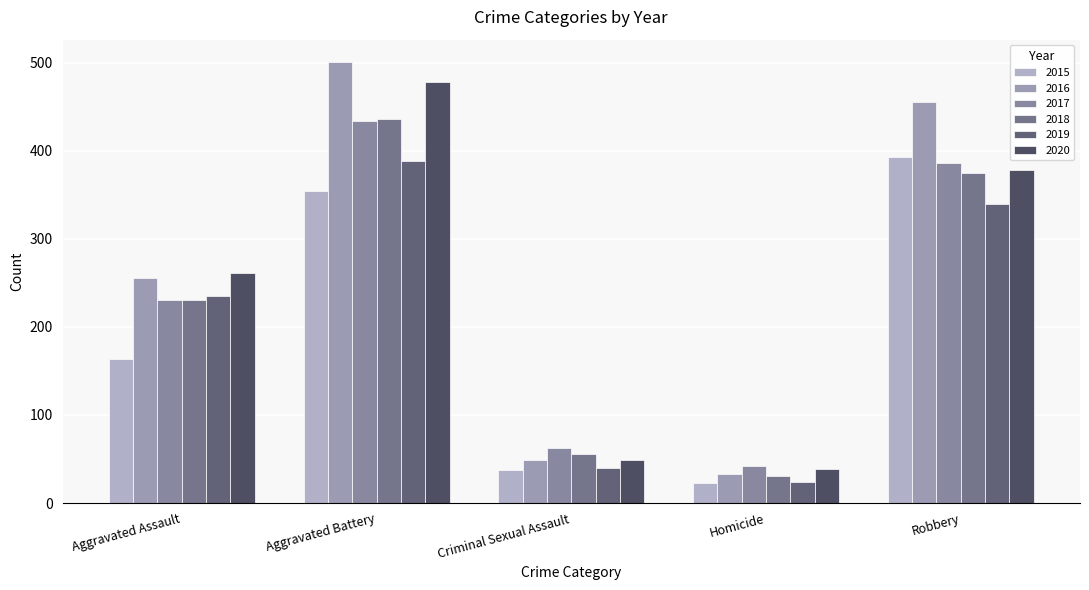

Reading left to right, what are all the values shown in this chart?

2015: Aggravated Assault=163	Aggravated Battery=354	Criminal Sexual Assault=38	Homicide=23	Robbery=393
2016: Aggravated Assault=255	Aggravated Battery=501	Criminal Sexual Assault=49	Homicide=33	Robbery=455
2017: Aggravated Assault=230	Aggravated Battery=434	Criminal Sexual Assault=62	Homicide=42	Robbery=386
2018: Aggravated Assault=231	Aggravated Battery=436	Criminal Sexual Assault=56	Homicide=31	Robbery=375
2019: Aggravated Assault=235	Aggravated Battery=388	Criminal Sexual Assault=40	Homicide=24	Robbery=340
2020: Aggravated Assault=261	Aggravated Battery=478	Criminal Sexual Assault=49	Homicide=39	Robbery=378